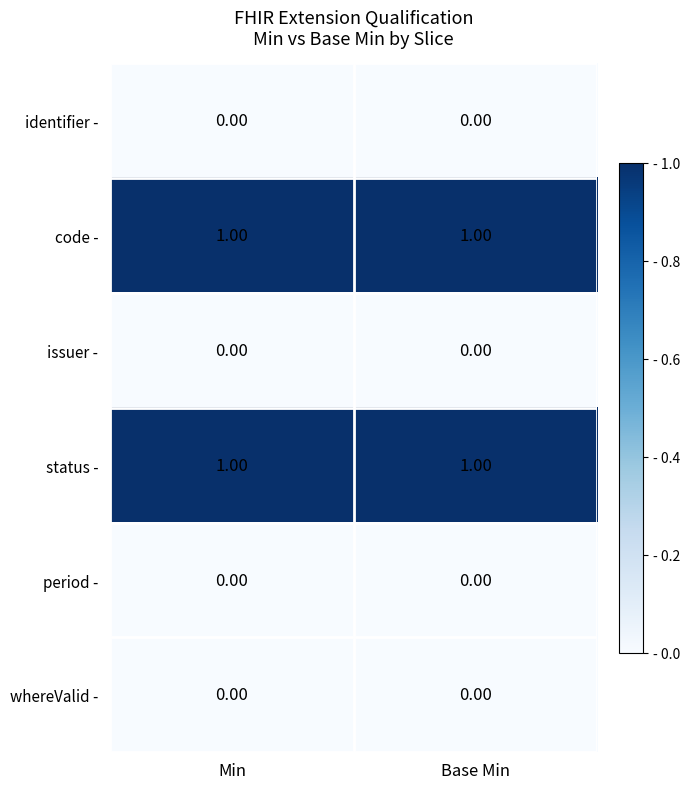

Is the value of status - at Base Min greater than the value of period - at Base Min?

Yes